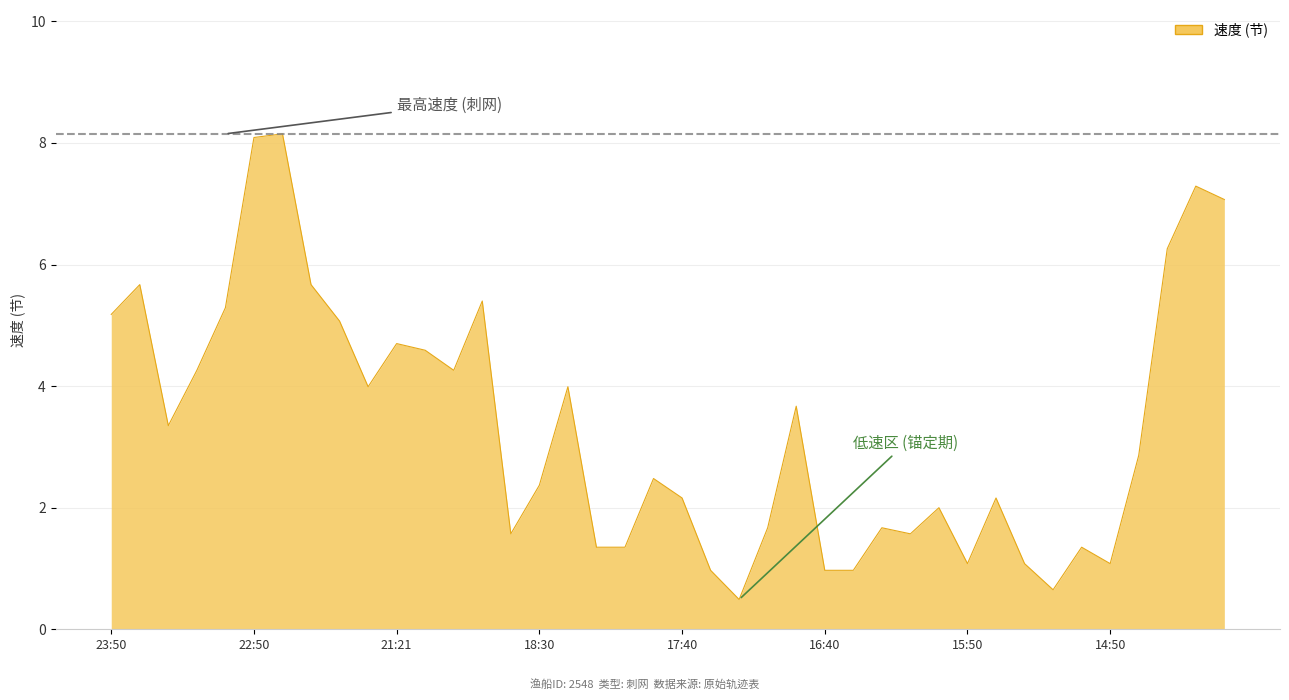

What is the minimum value shown in the chart?

0.5